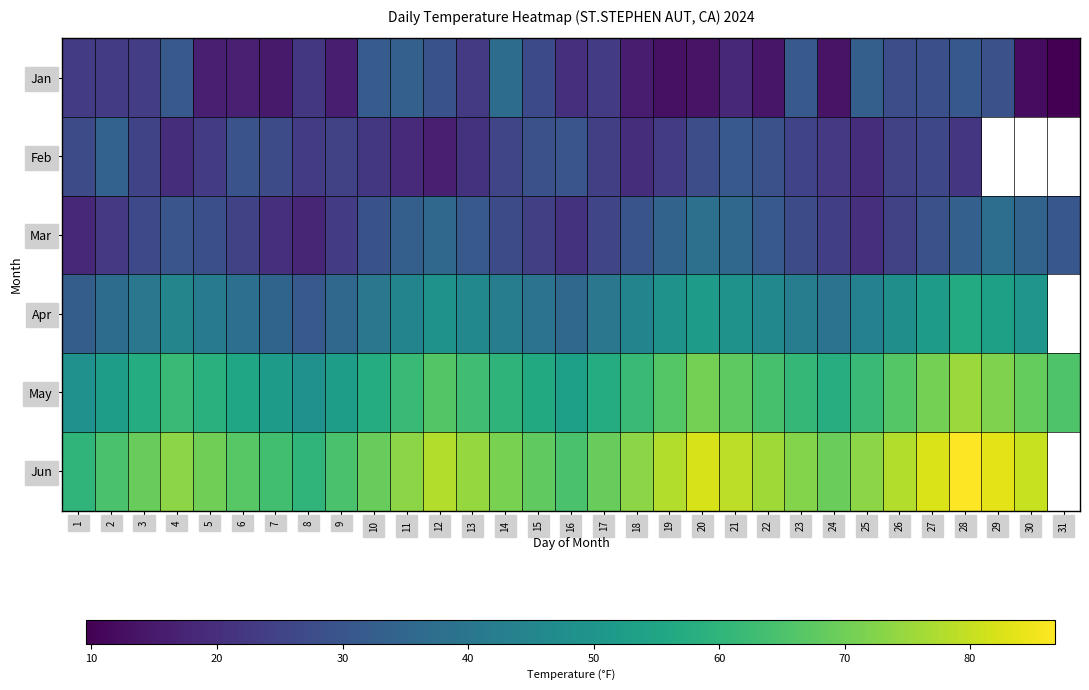

What is the sum of all Jan values?

702.7